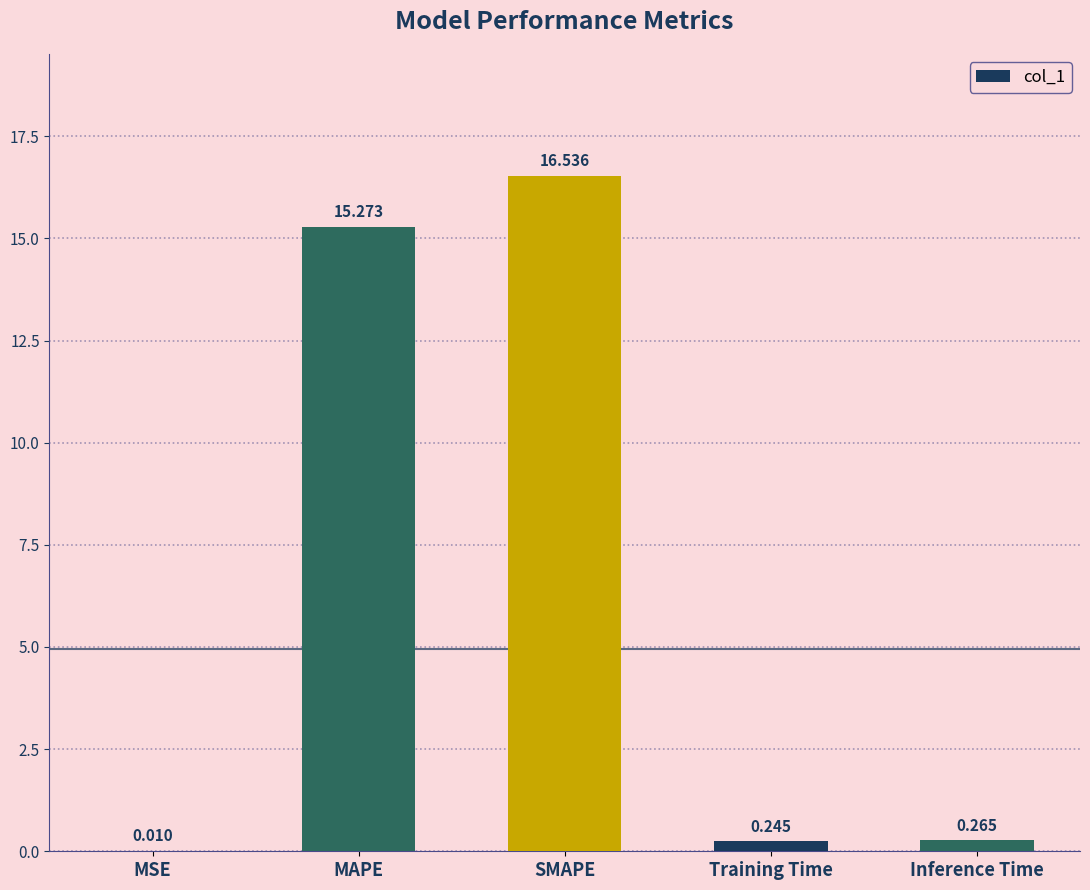

Between MAPE and SMAPE, which is larger?

SMAPE